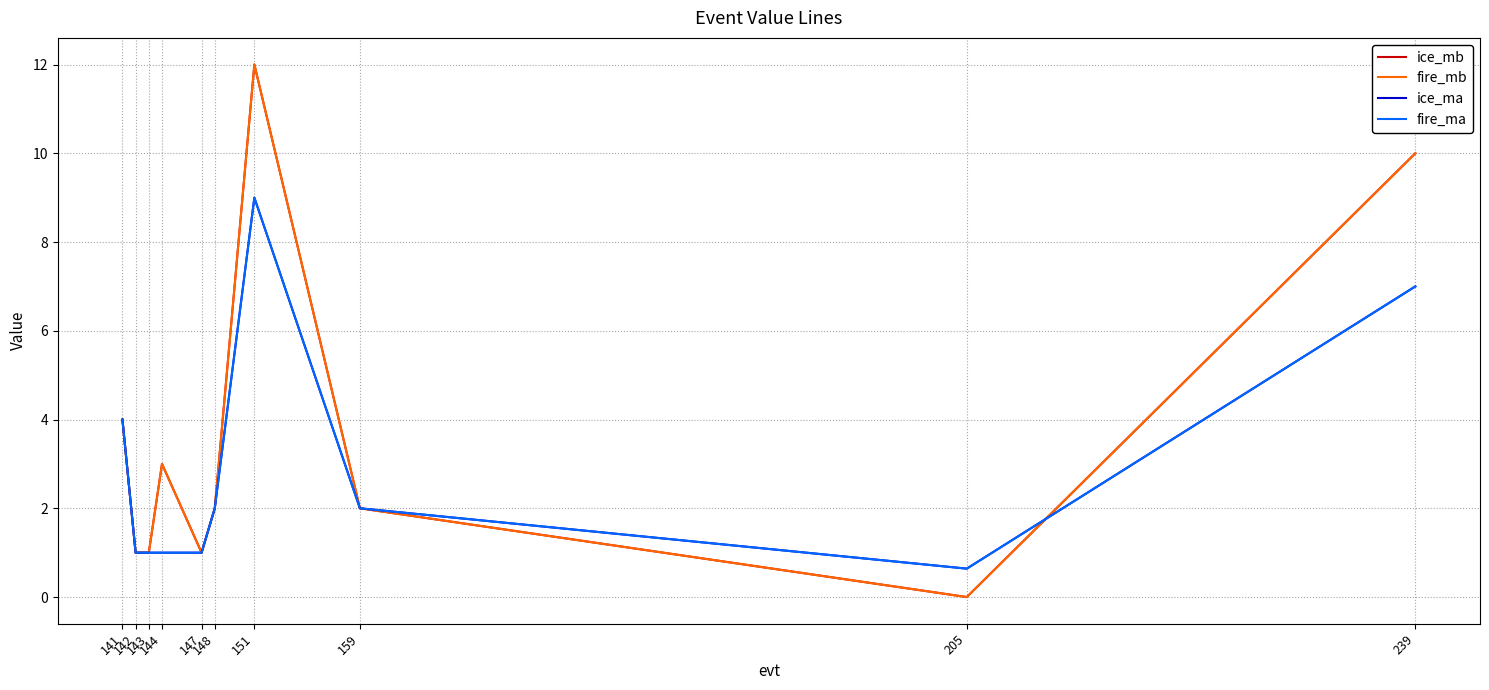

Between 141 and 205, which series saw the biggest shift?

ice_mb